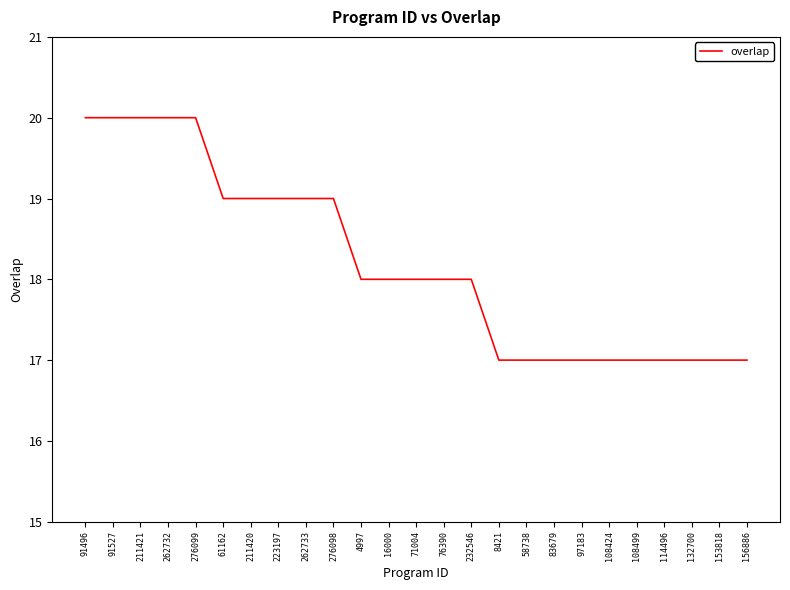

How many categories are shown in the chart?

25